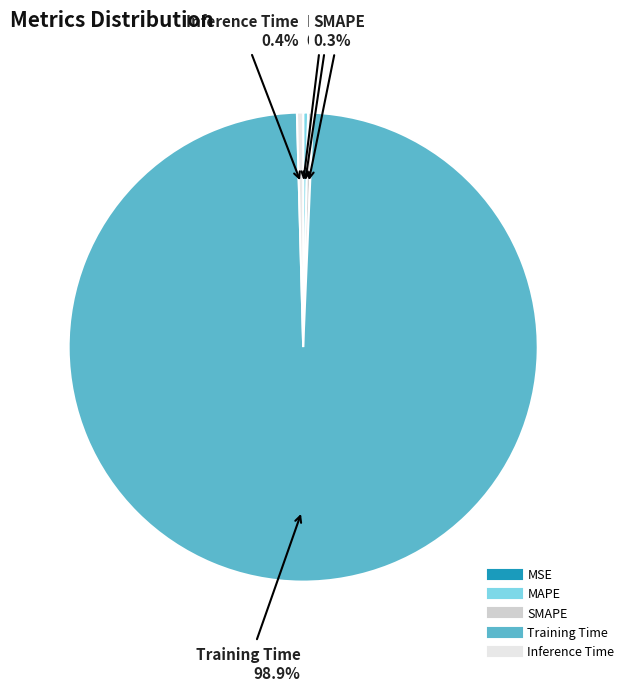

Which category accounts for the majority?

Training Time